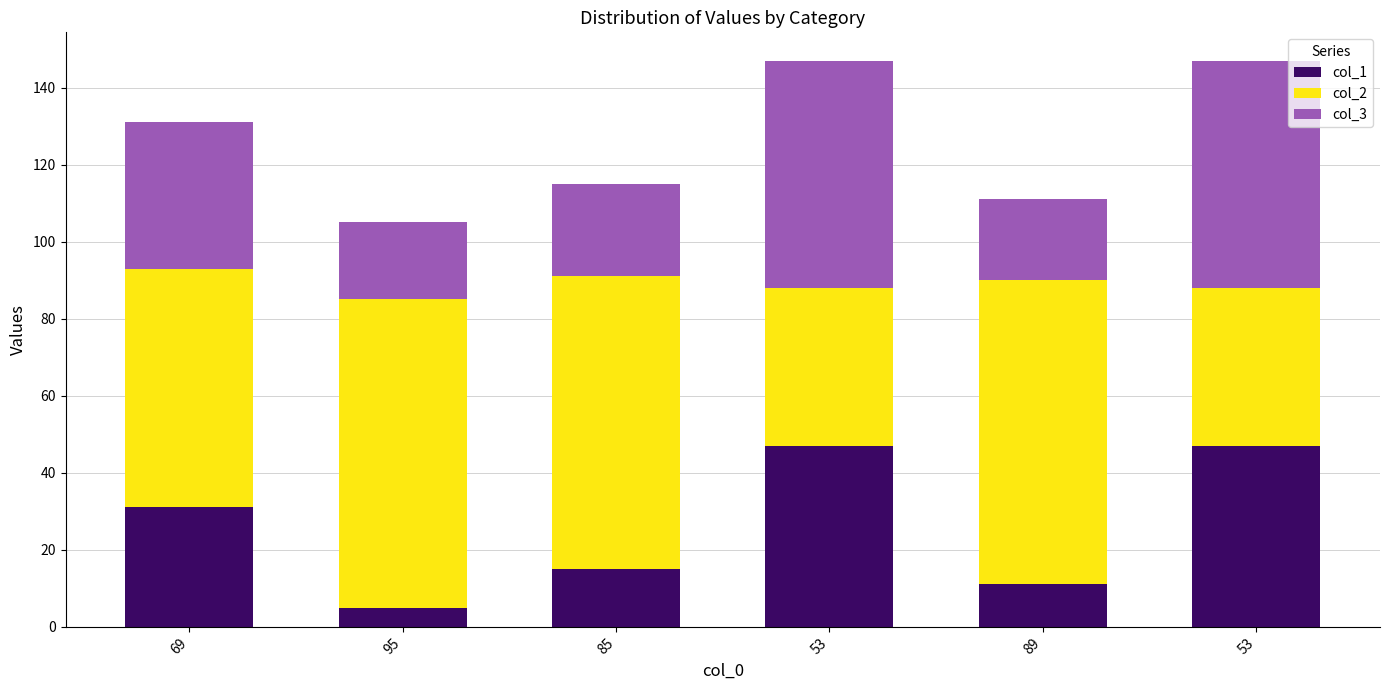

What are all the series names shown in the legend?

col_1, col_2, col_3